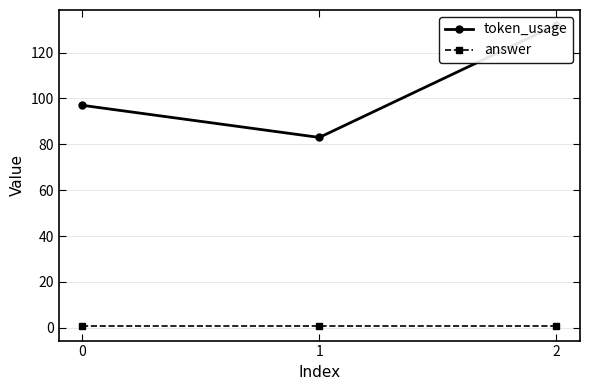

True or false: answer has a value of 1 at 2.

True